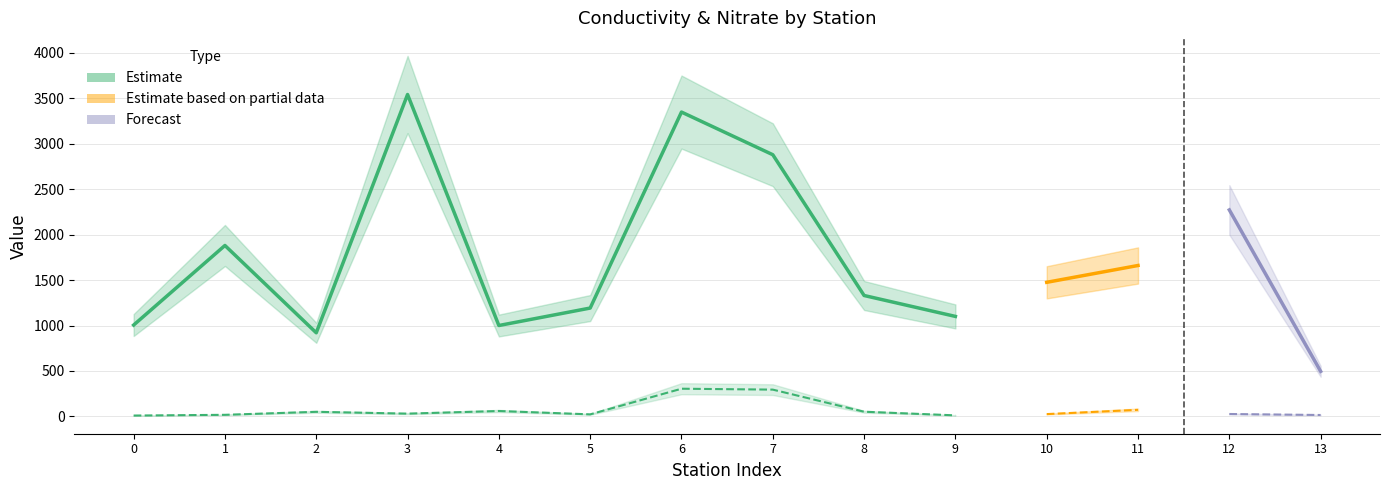

True or false: NITRATE Mean has a value of 1.2 at 9.

True